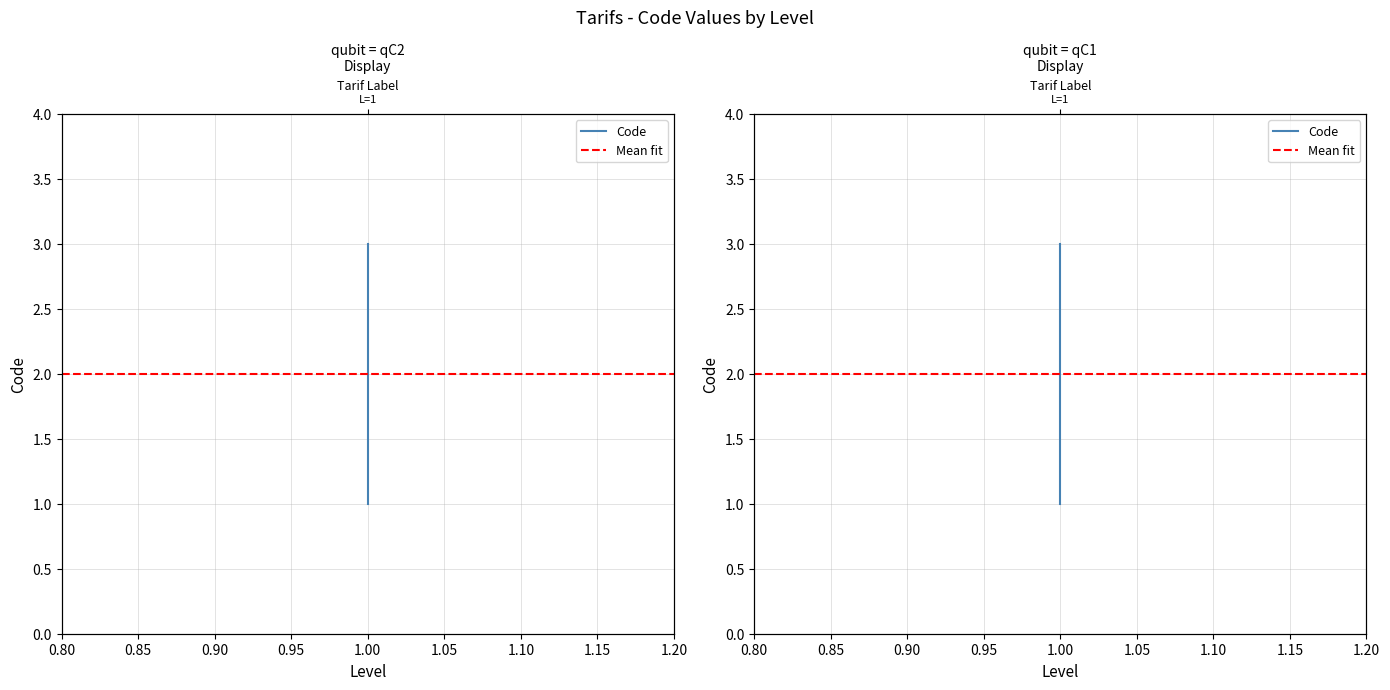

What is the smallest value displayed?

1